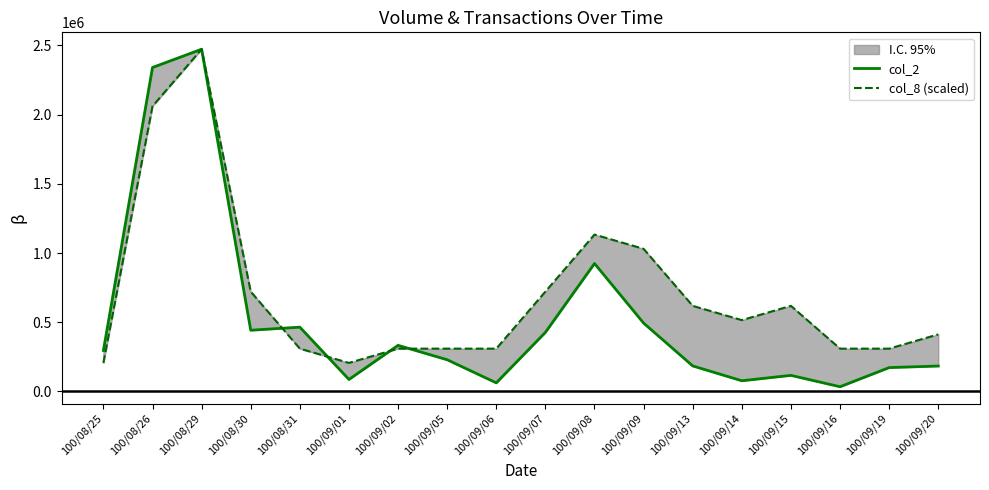

Reading right to left, list all the values displayed in this chart.

col_2: 100/09/20=183500.0	100/09/19=172200.0	100/09/16=33830.0	100/09/15=115940.0	100/09/14=77070.0	100/09/13=184190.0	100/09/09=493680.0	100/09/08=924320.0	100/09/07=426600.0	100/09/06=61900.0	100/09/05=228900.0	100/09/02=333000.0	100/09/01=86400.0	100/08/31=464400.0	100/08/30=442100.0	100/08/29=2472740.0	100/08/26=2340730.0	100/08/25=295800.0
col_8 (scaled): 100/09/20=412123.3	100/09/19=309092.5	100/09/16=309092.5	100/09/15=618185.0	100/09/14=515154.2	100/09/13=618185.0	100/09/09=1030308.3	100/09/08=1133339.2	100/09/07=721215.8	100/09/06=309092.5	100/09/05=309092.5	100/09/02=309092.5	100/09/01=206061.7	100/08/31=309092.5	100/08/30=721215.8	100/08/29=2472740.0	100/08/26=2060616.7	100/08/25=206061.7